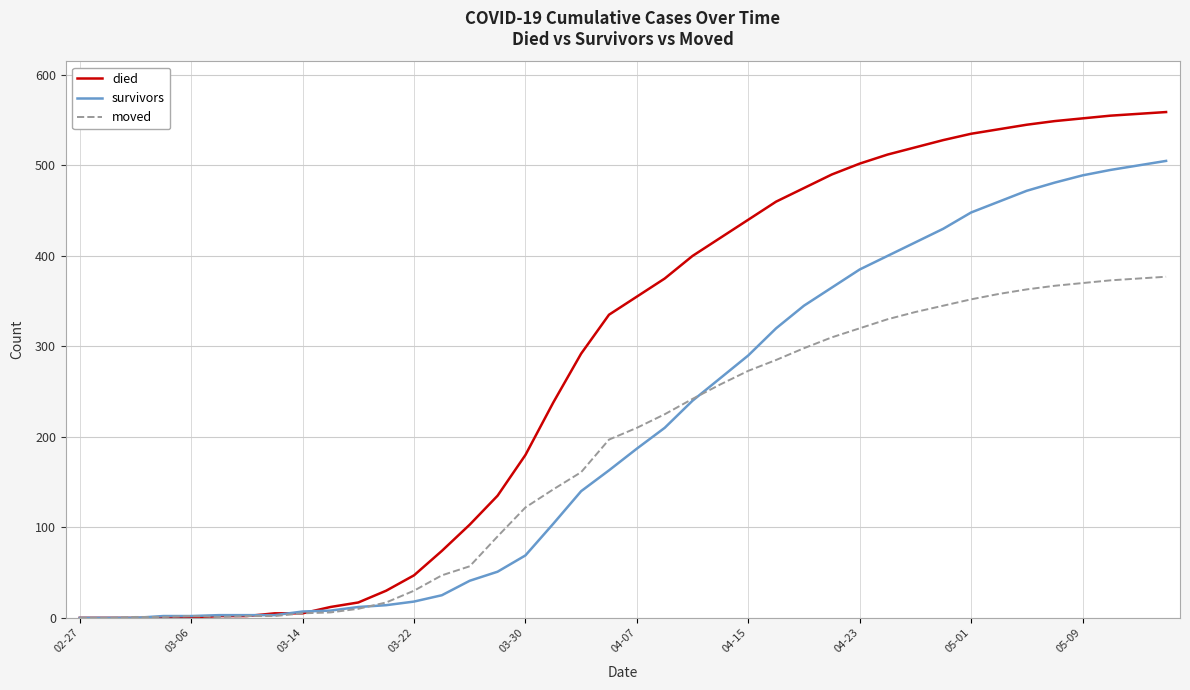

What is the average value of the died series?

284